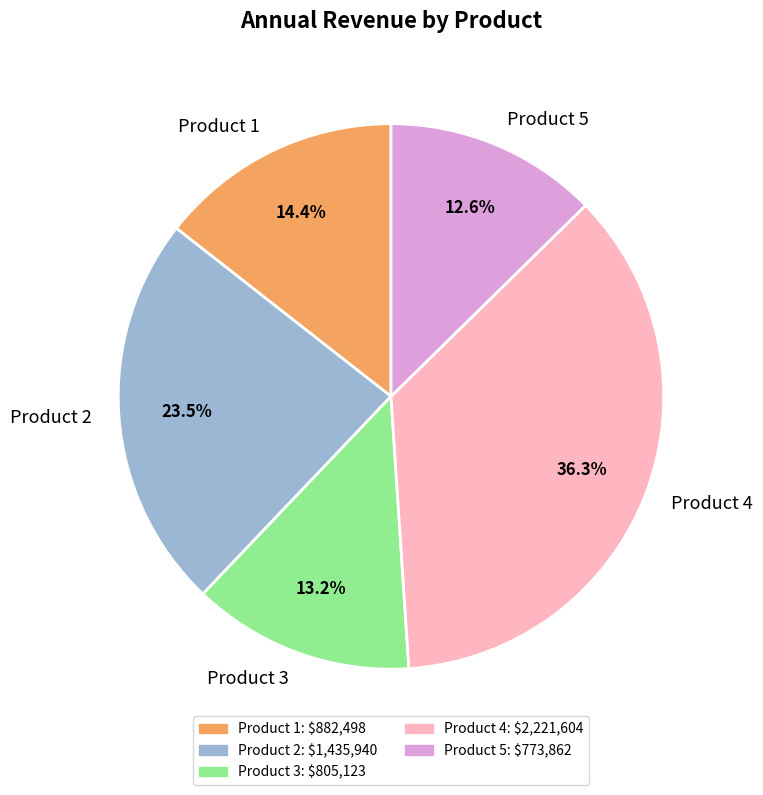

Combined, what portion of the pie is Product 4 and Product 3?

49.5%